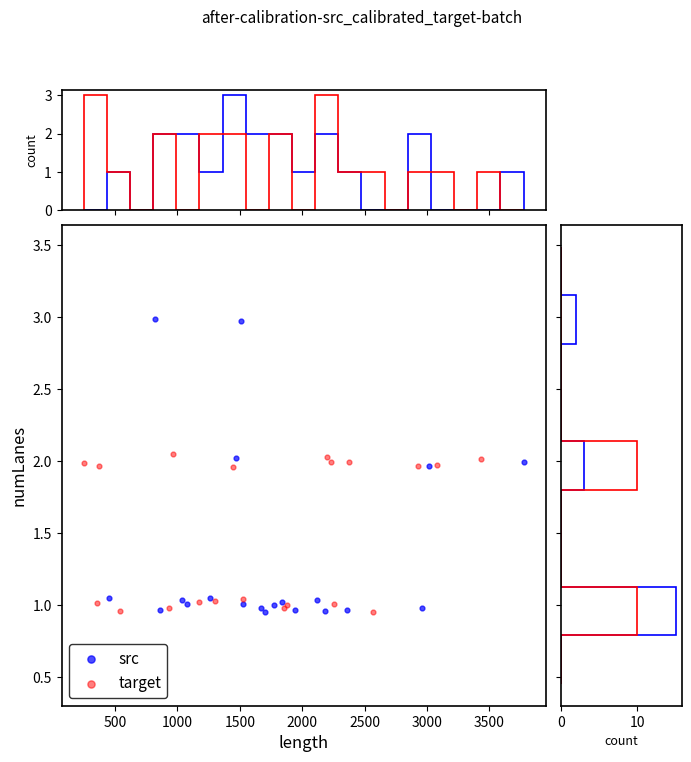

What are all the series names shown in the legend?

src, target